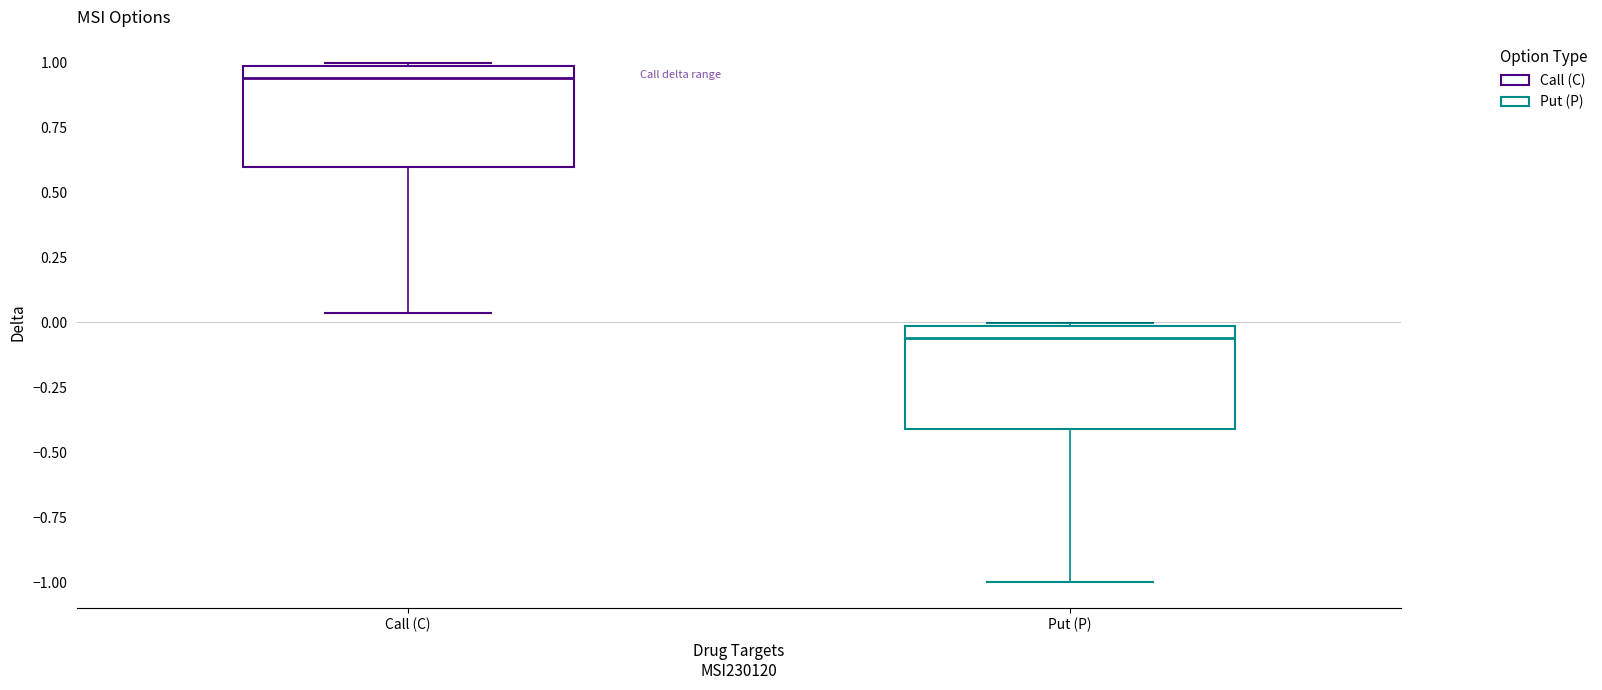

Reading left to right, read every box against the y-axis: the position of its median line, the range the box covers, and the ends of its whiskers. The values are not printed on the chart, so give them approximately, as read against the axis.

Call (C): median 0.95, box 0.60 to 1.00, whiskers 0.05 to 1.00
Put (P): median -0.05, box -0.40 to 0.00, whiskers -1.00 to 0.00